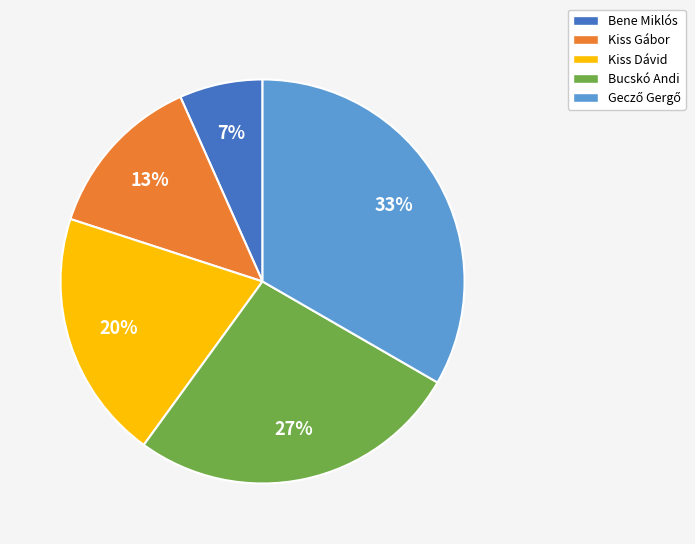

To the nearest percent, what portion does Kiss Dávid represent?

20%